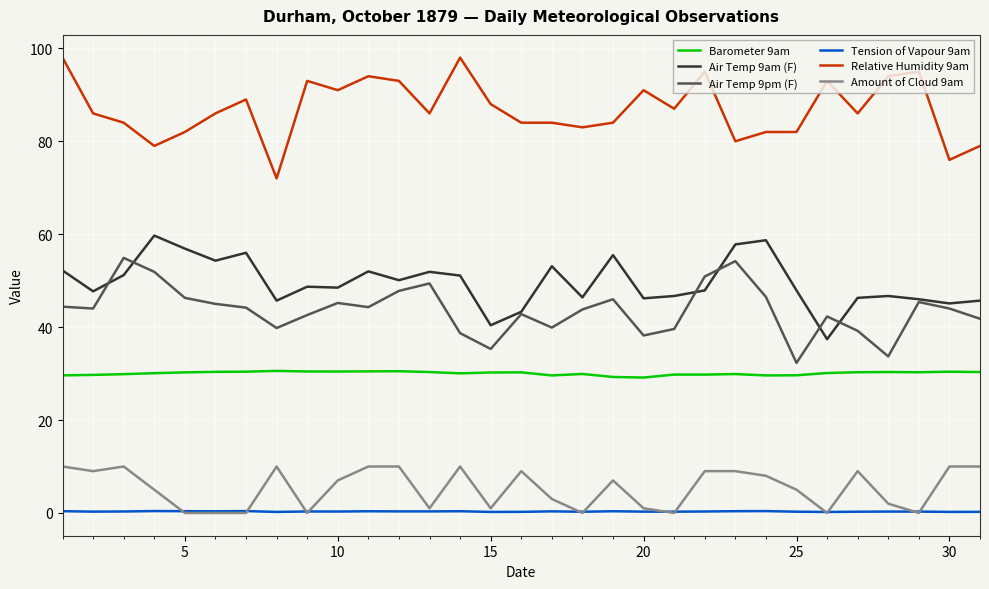

Which series has the largest total across all categories?

Relative Humidity 9am